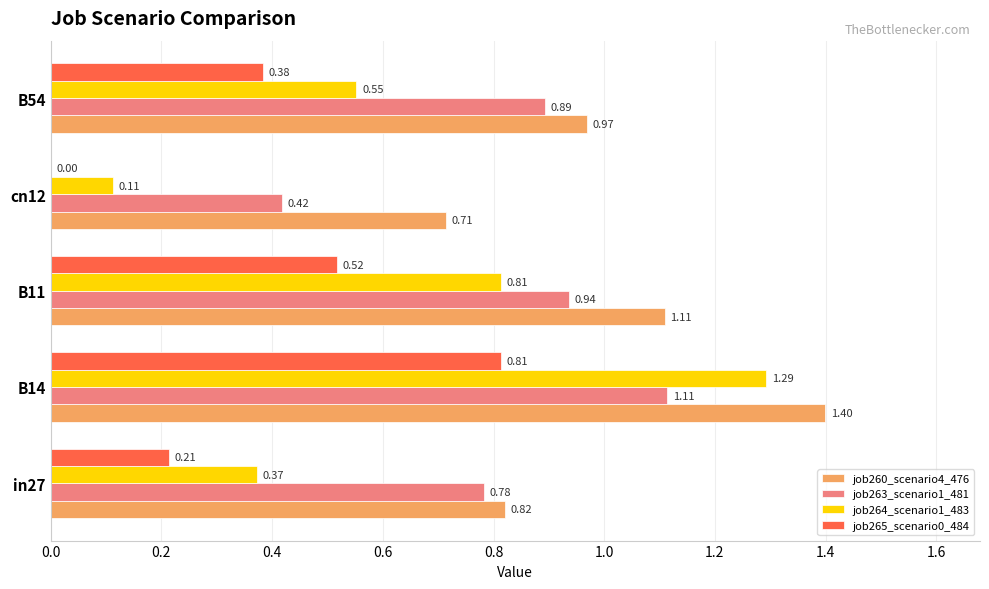

Between B14 and cn12, which series saw the biggest shift?

job264_scenario1_483